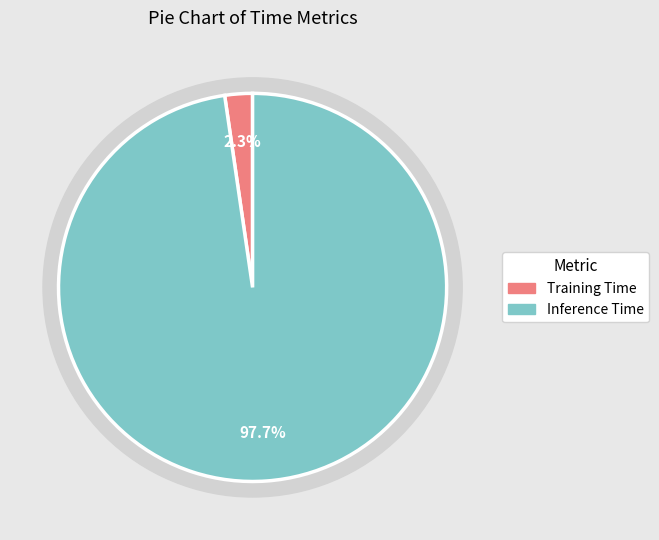

To the nearest percent, what is the difference between the largest and smallest slice percentages?

95%